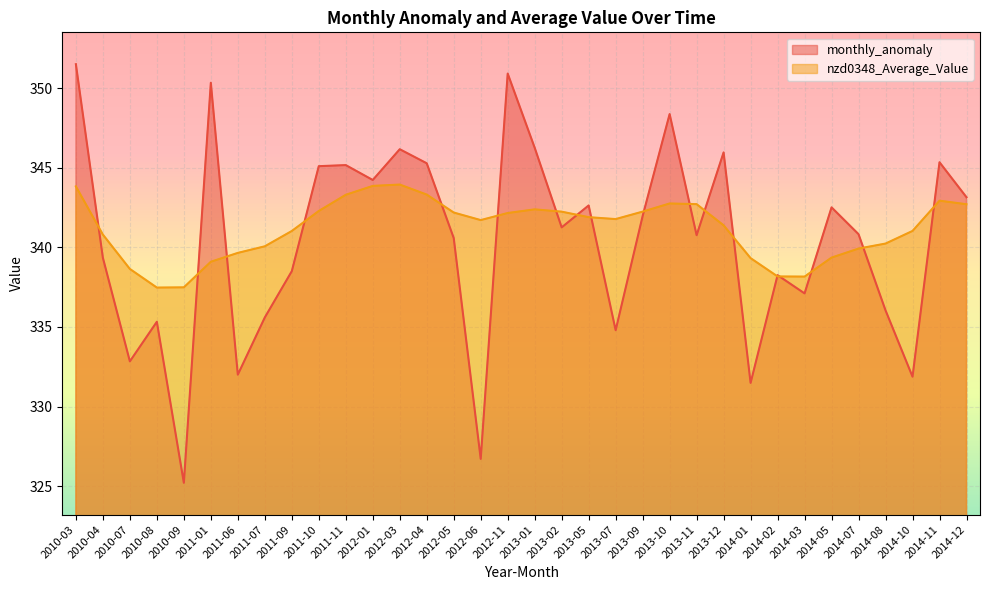

What value does the monthly_anomaly series have at 2014-10?

331.9